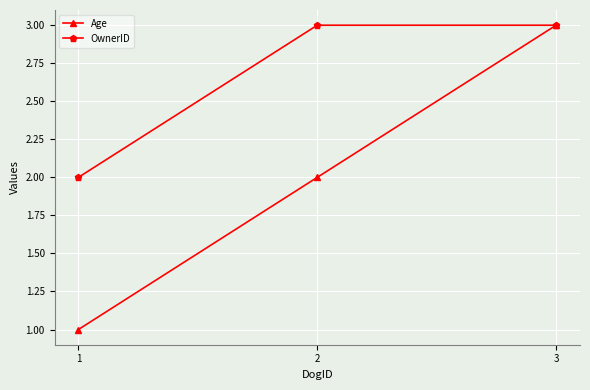

Which category has the highest value in the Age series?

3